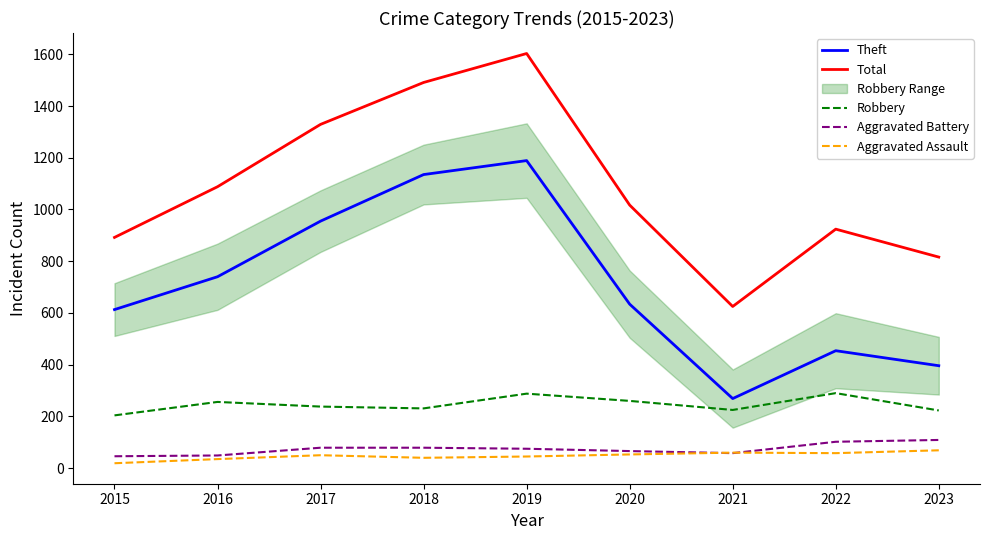

How many data points in Total are above 1017?

4